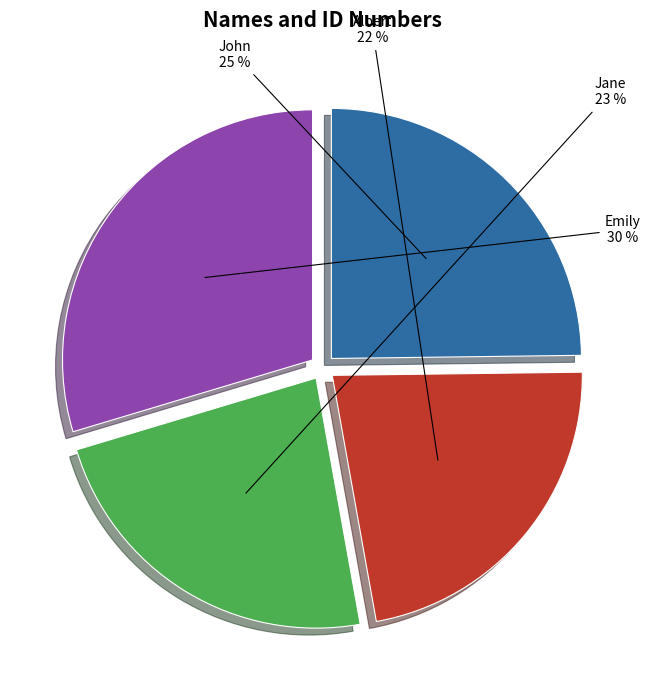

Do Emily and Albert together represent more than half of the pie?

Yes